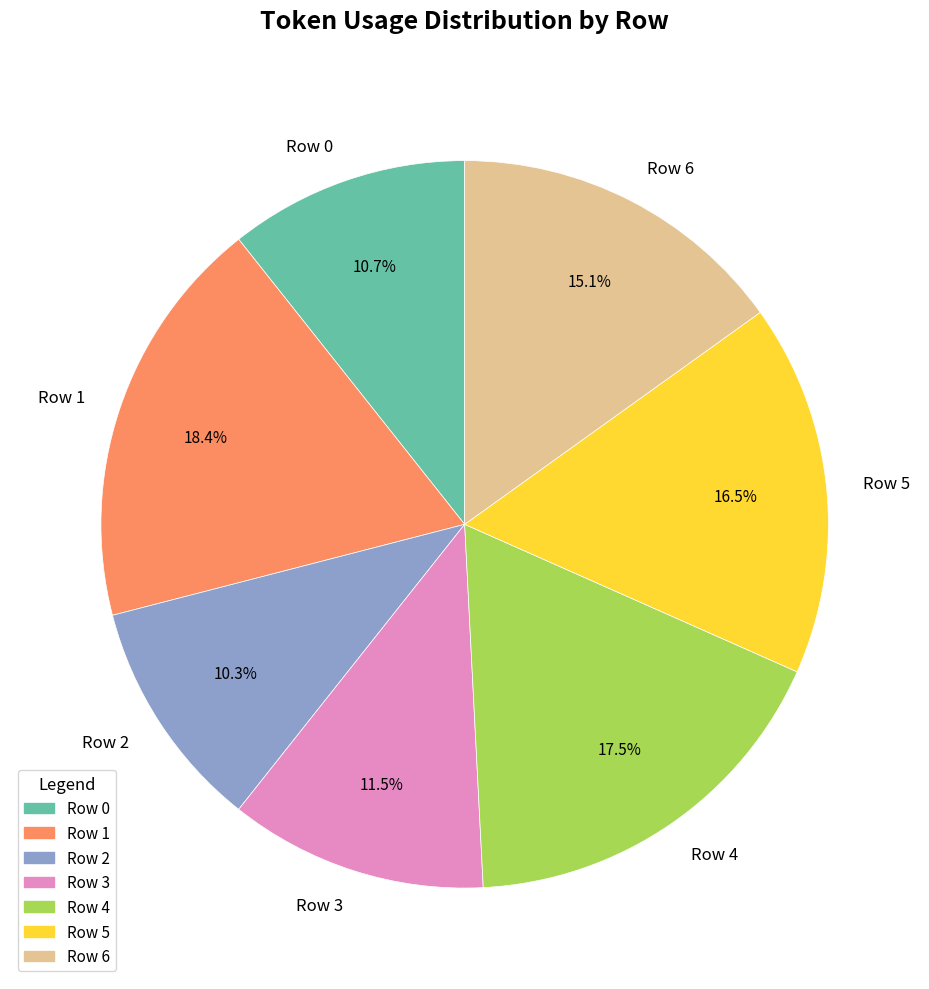

Approximately how many times larger is the value at Row 5 compared to Row 6?

1.1